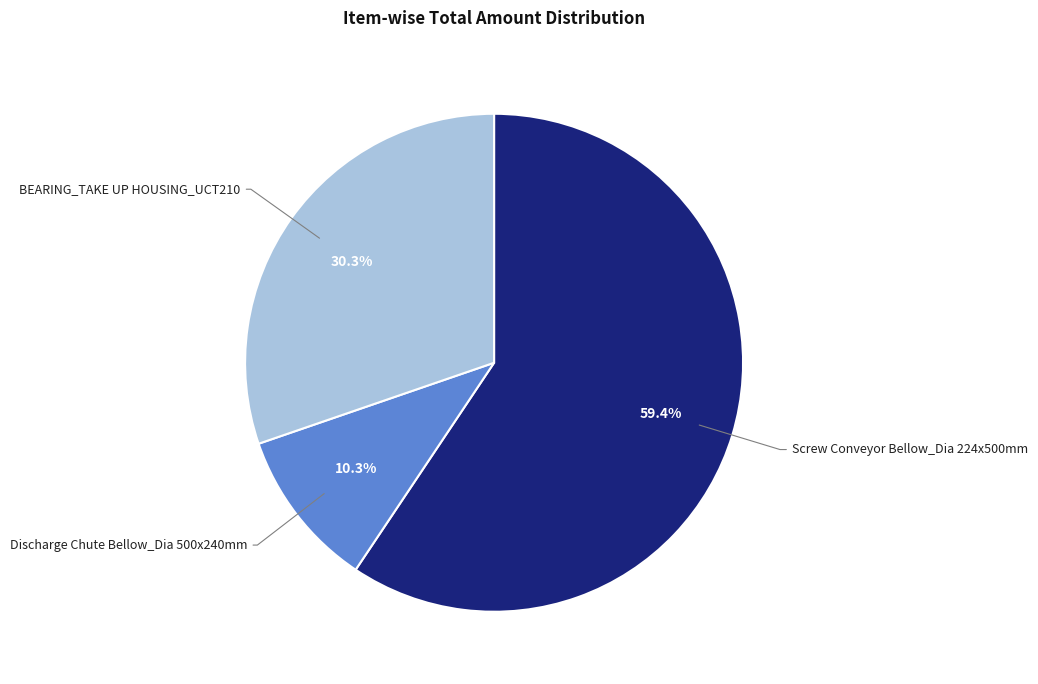

To the nearest percent, what is the difference between the largest and smallest slice percentages?

49%